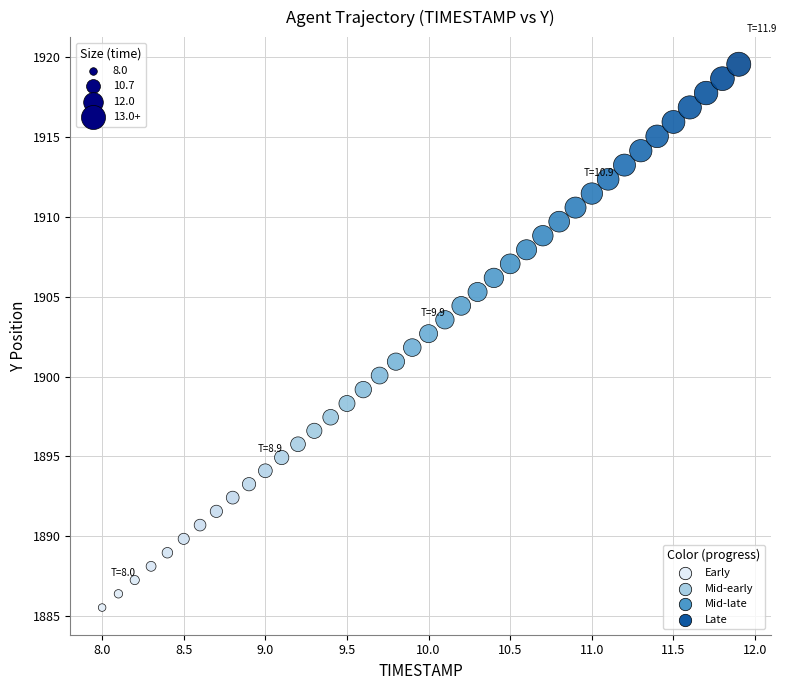

What is the range of Y values (max minus min)?

34.0